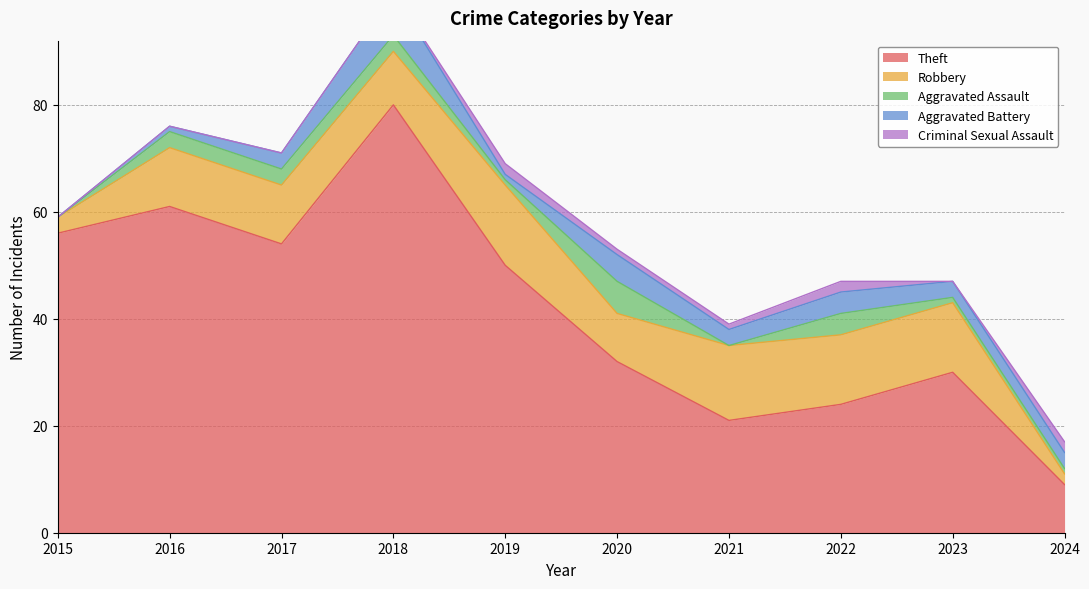

Count the Aggravated Battery values in the range 1 to 4.

7